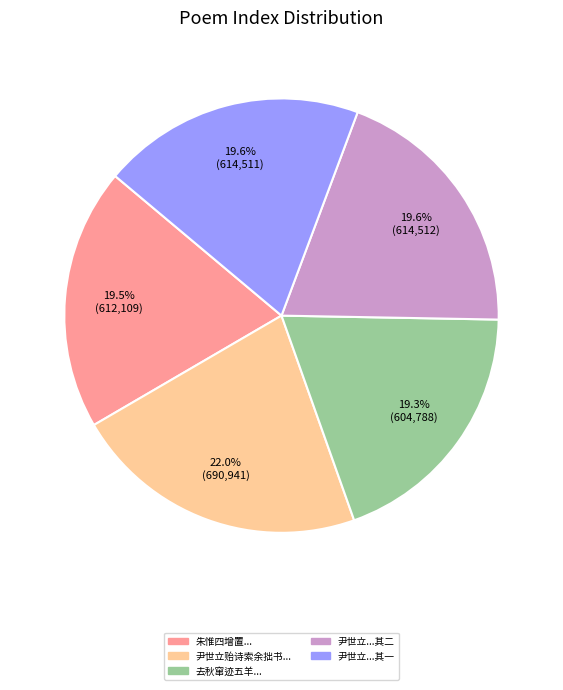

What is the largest slice in the pie chart?

尹世立贻诗索余拙书...